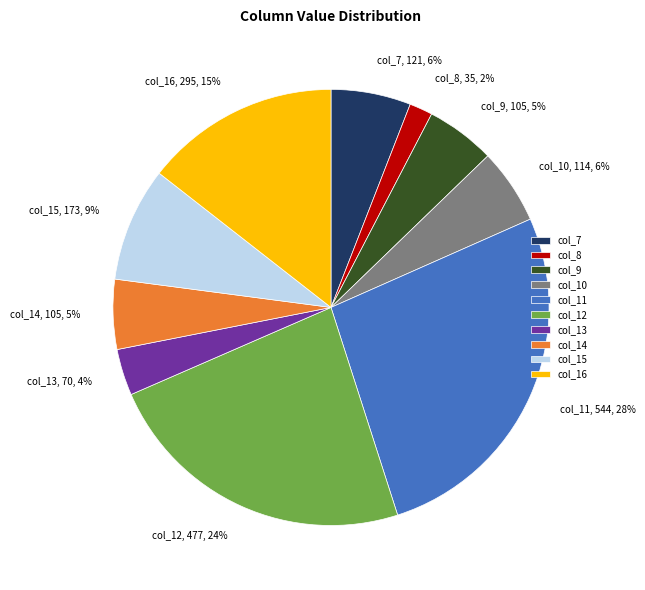

How many segments does this pie chart have?

10